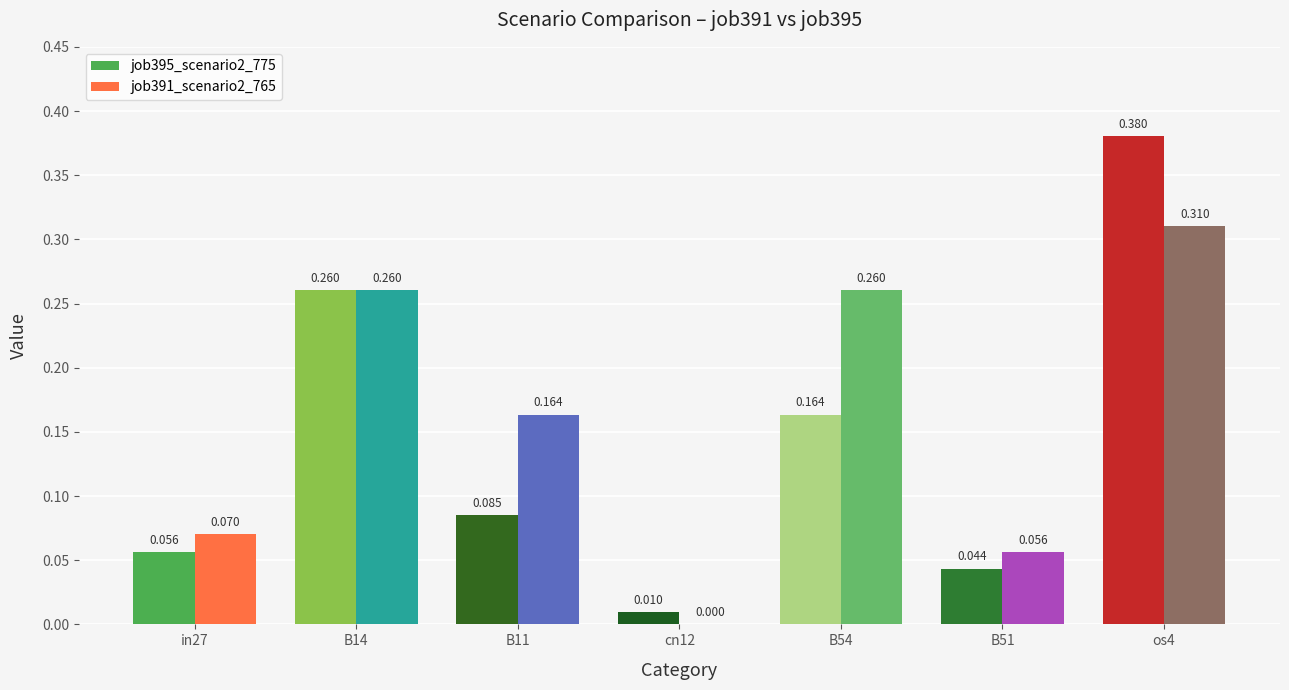

Reading right to left, list all the values displayed in this chart.

job395_scenario2_775: 0.4	0.0	0.2	0.0	0.1	0.3	0.1
job391_scenario2_765: 0.3	0.1	0.3	0.0	0.2	0.3	0.1